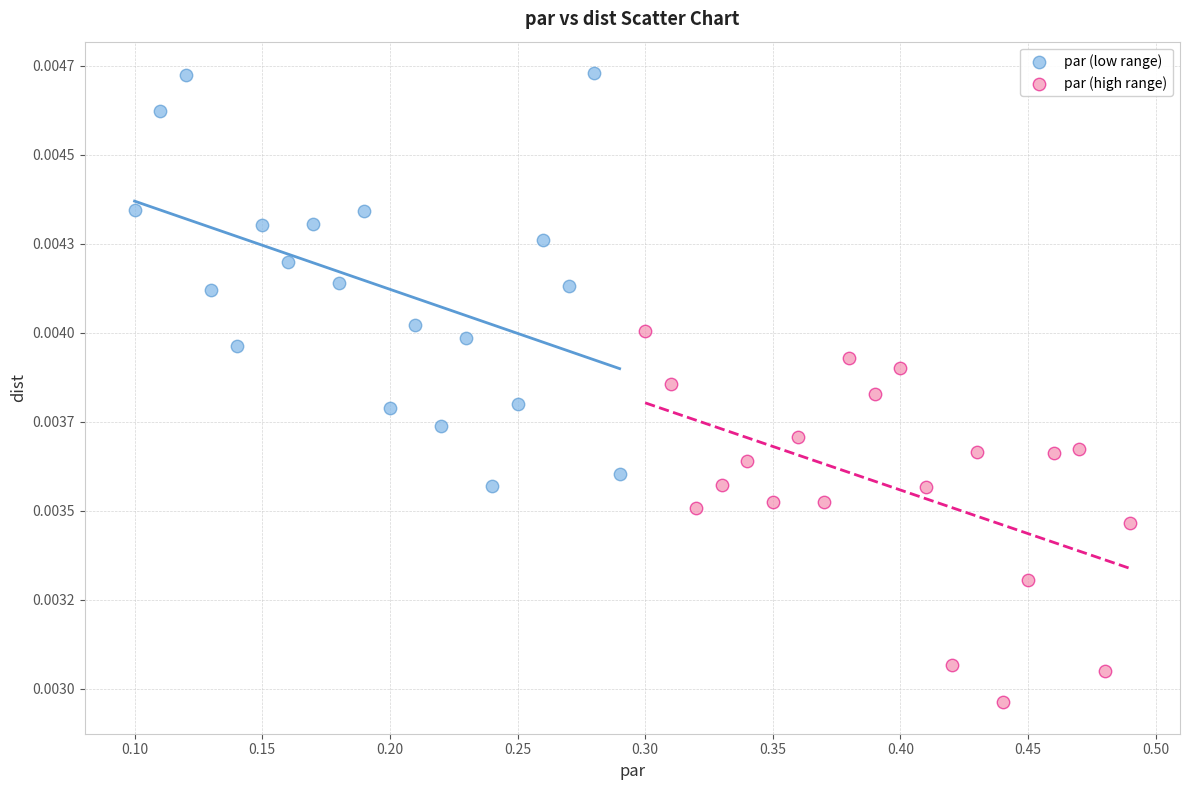

Which series contains the lowest Y value?

par (high range)